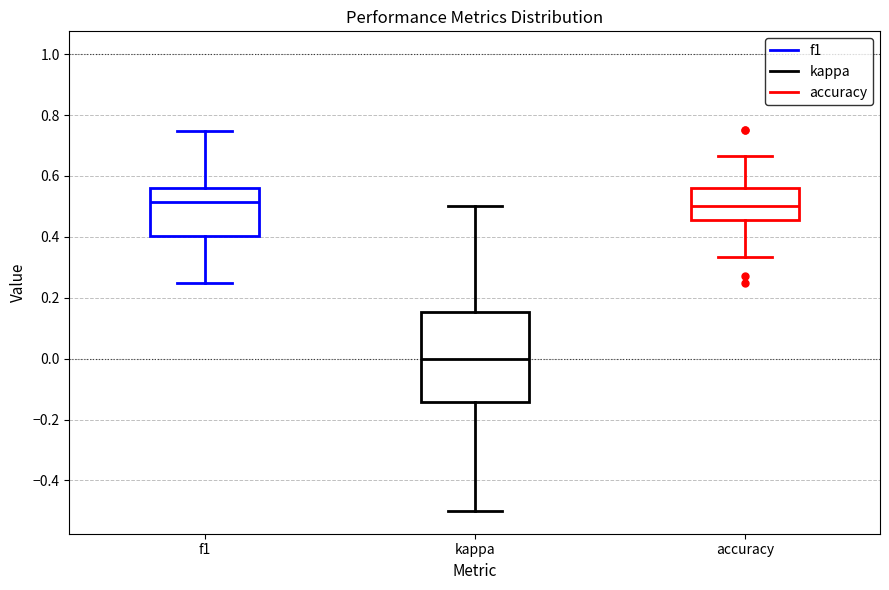

Reading left to right, transcribe this box plot: for each box, give where its median line is, the range the box spans, and where its two whiskers end, as read against the y-axis. The values are not printed on the chart, so give them approximately, as read against the axis.

f1: median 0.52, box 0.40 to 0.56, whiskers 0.26 to 0.74
kappa: median 0.00, box -0.14 to 0.16, whiskers -0.50 to 0.50
accuracy: median 0.50, box 0.46 to 0.56, whiskers 0.34 to 0.66